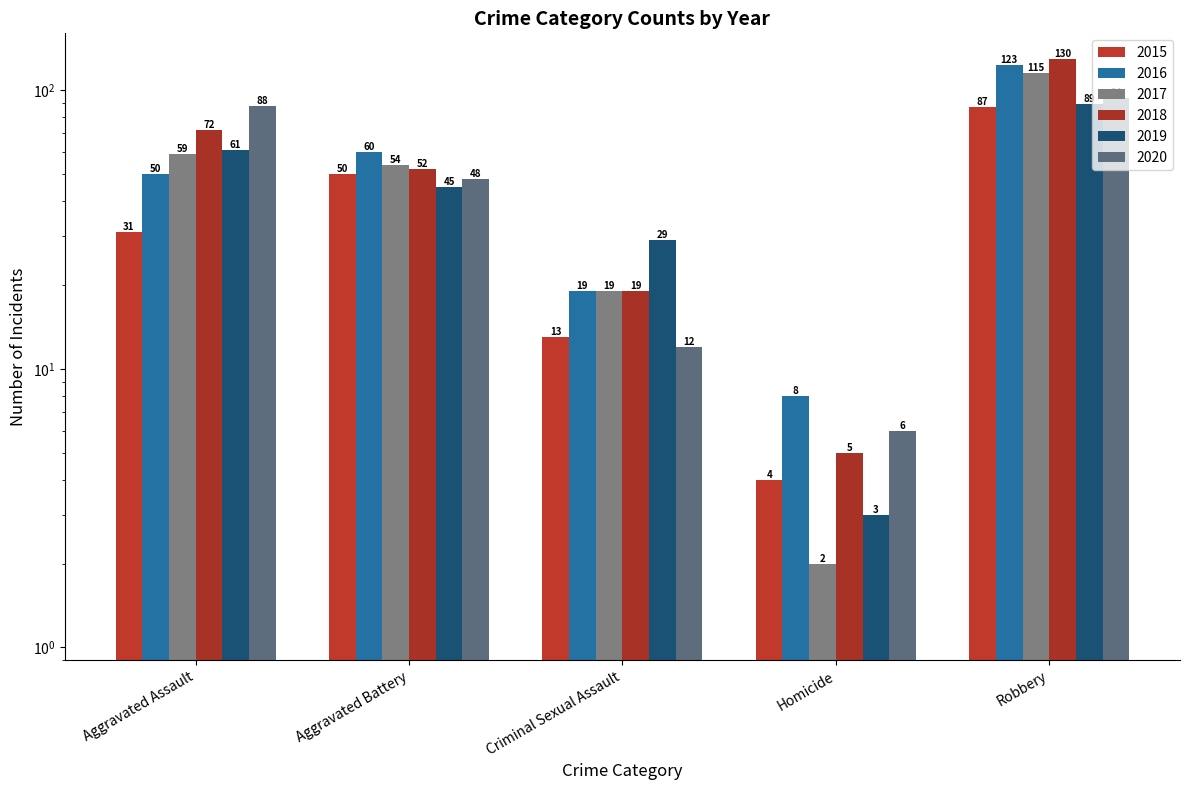

At which label does 2019 reach its minimum?

Homicide